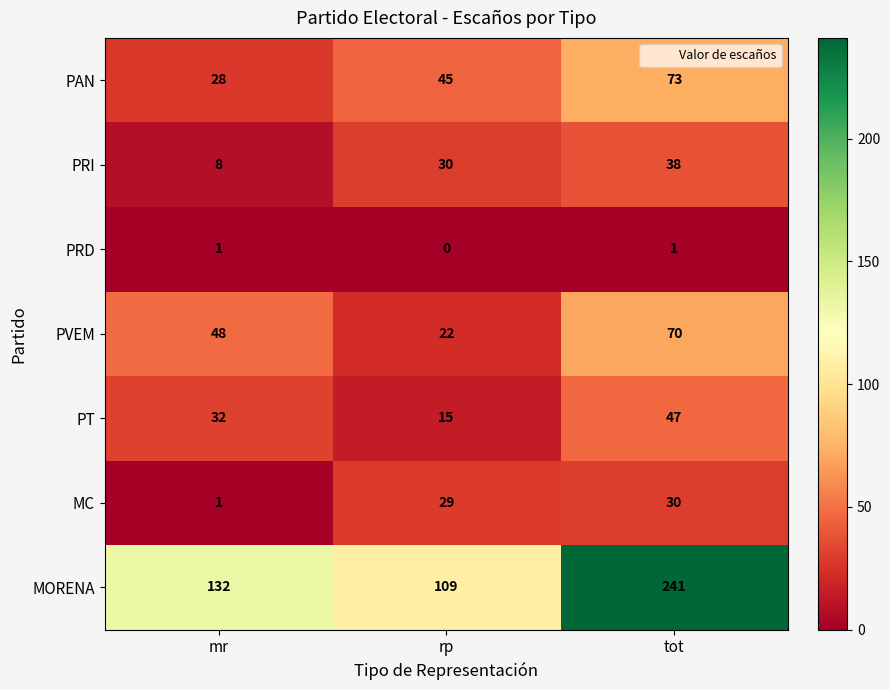

How many PT values are between 15 and 47?

3